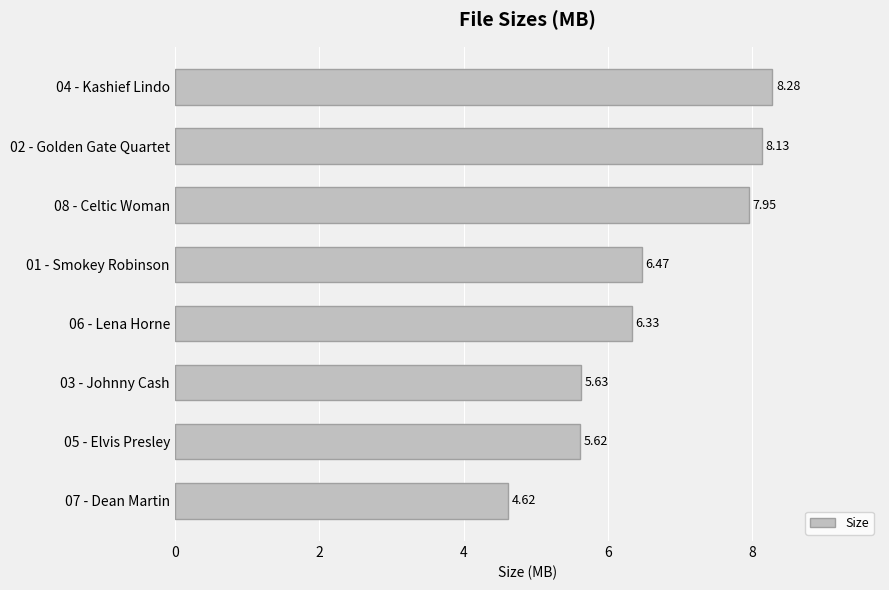

What is the sum of the values at 07 - Dean Martin and 01 - Smokey Robinson?

11.1